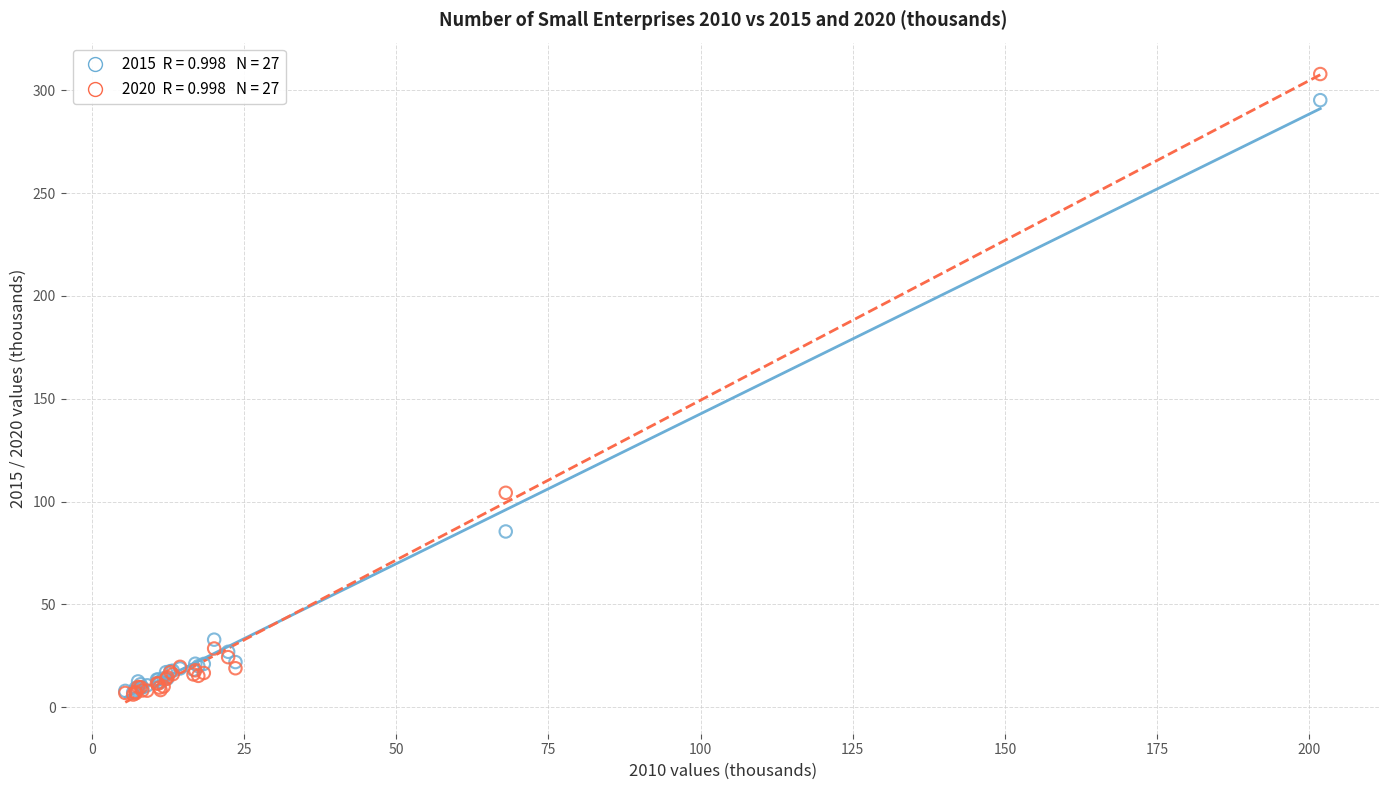

Across all series, what Y value is closest to 157?

104.3